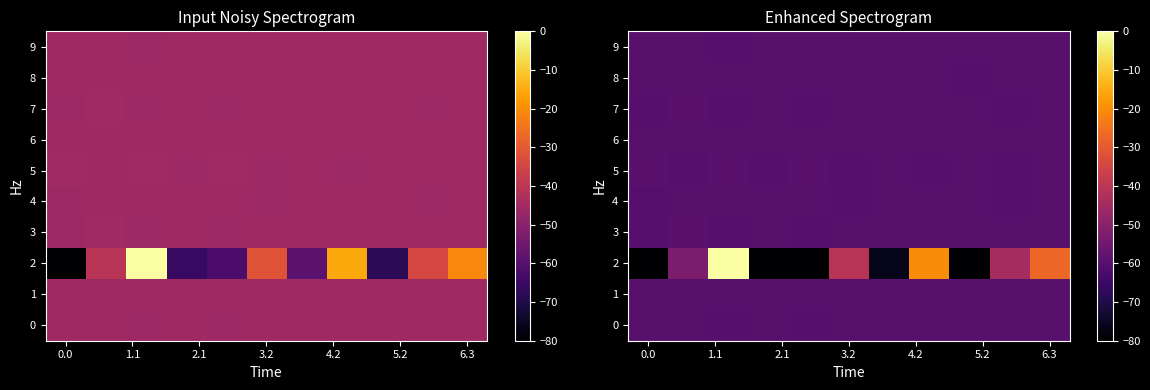

Which series has the largest total across all categories?

2